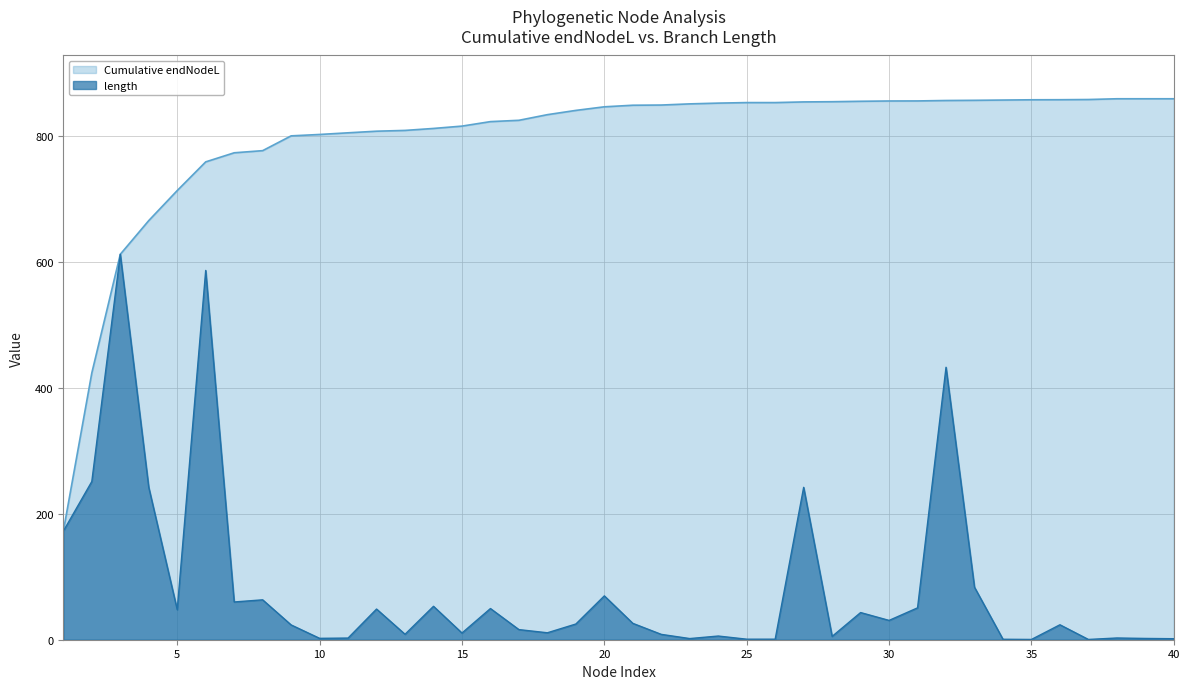

How many series are shown in this chart?

2